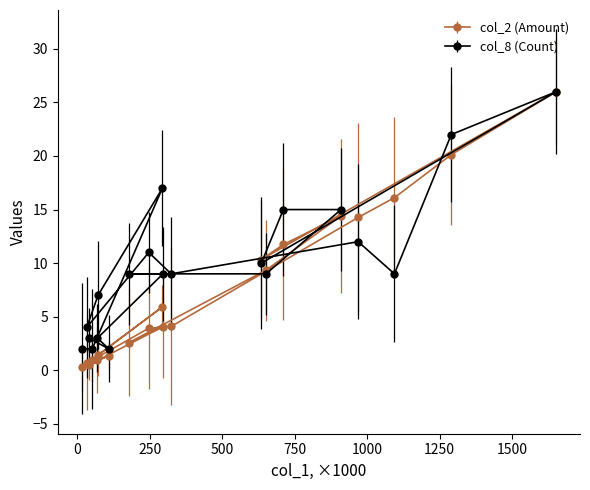

Reading left to right, transcribe all the data shown in this chart.

col_2 (Amount): 15000=0.3	52000=1.0	294000=5.9	72000=1.4	33000=0.6	247000=3.9	324000=4.1	969000=14.3	1094000=16.1	1290000=20.1	1652000=26.0	635000=10.3	711000=11.7	910000=14.4	651000=9.3	178000=2.6	296000=4.1	70000=0.9	109000=1.4	40000=0.5
col_8 (Count): 15000=2.0	52000=2.0	294000=17.0	72000=7.0	33000=4.0	247000=11.0	324000=9.0	969000=12.0	1094000=9.0	1290000=22.0	1652000=26.0	635000=10.0	711000=15.0	910000=15.0	651000=9.0	178000=9.0	296000=9.0	70000=3.0	109000=2.0	40000=3.0